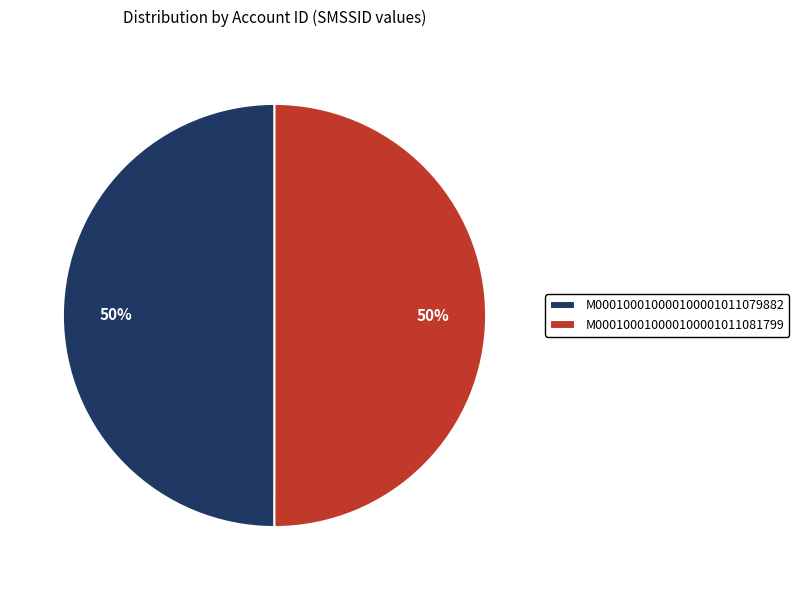

To the nearest percent, what percentage of the pie is M000100010000100001011079882?

50%